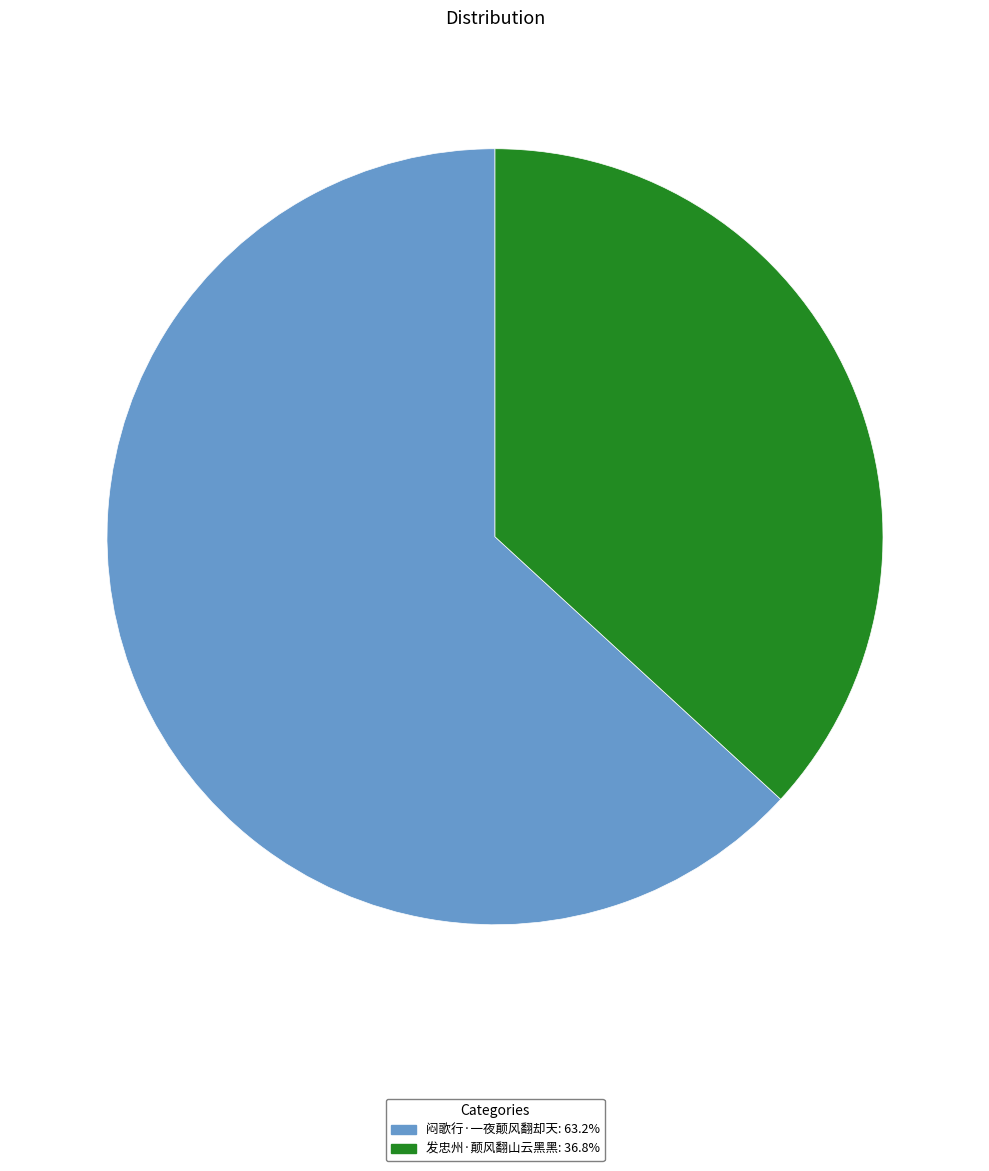

Is there any slice that represents more than half of the pie?

Yes